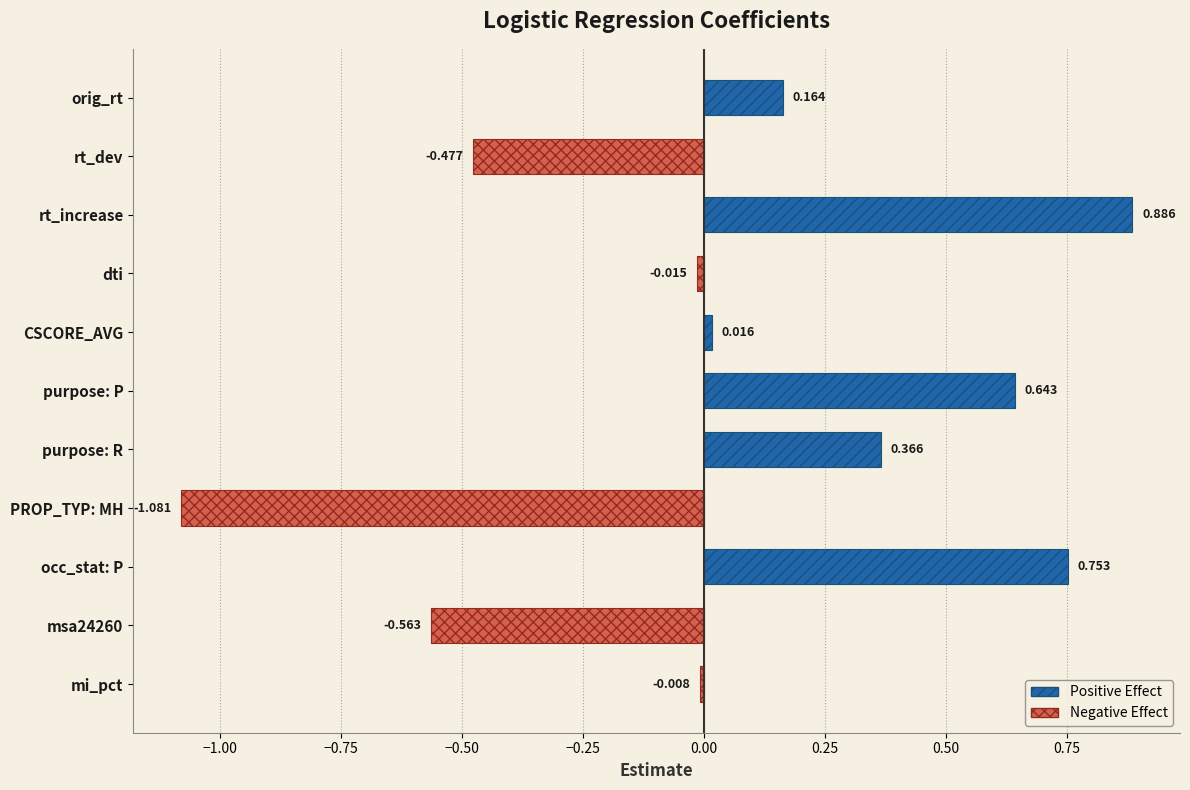

How many bars are there in total?

11